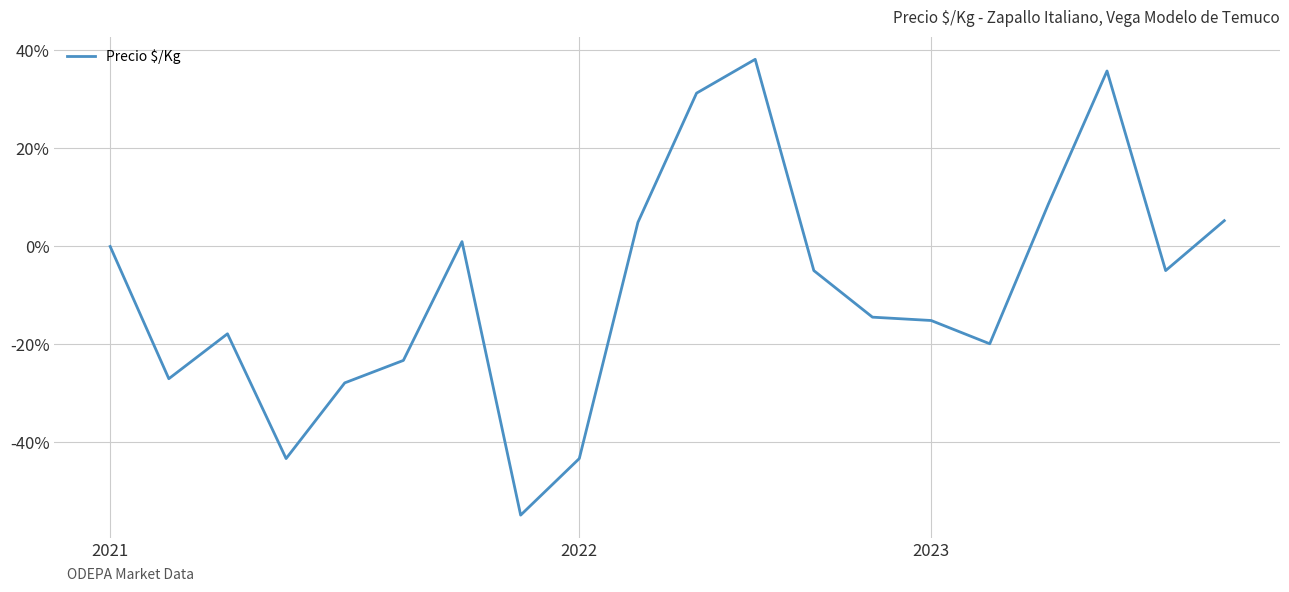

What is the maximum value shown in the chart?

38.2